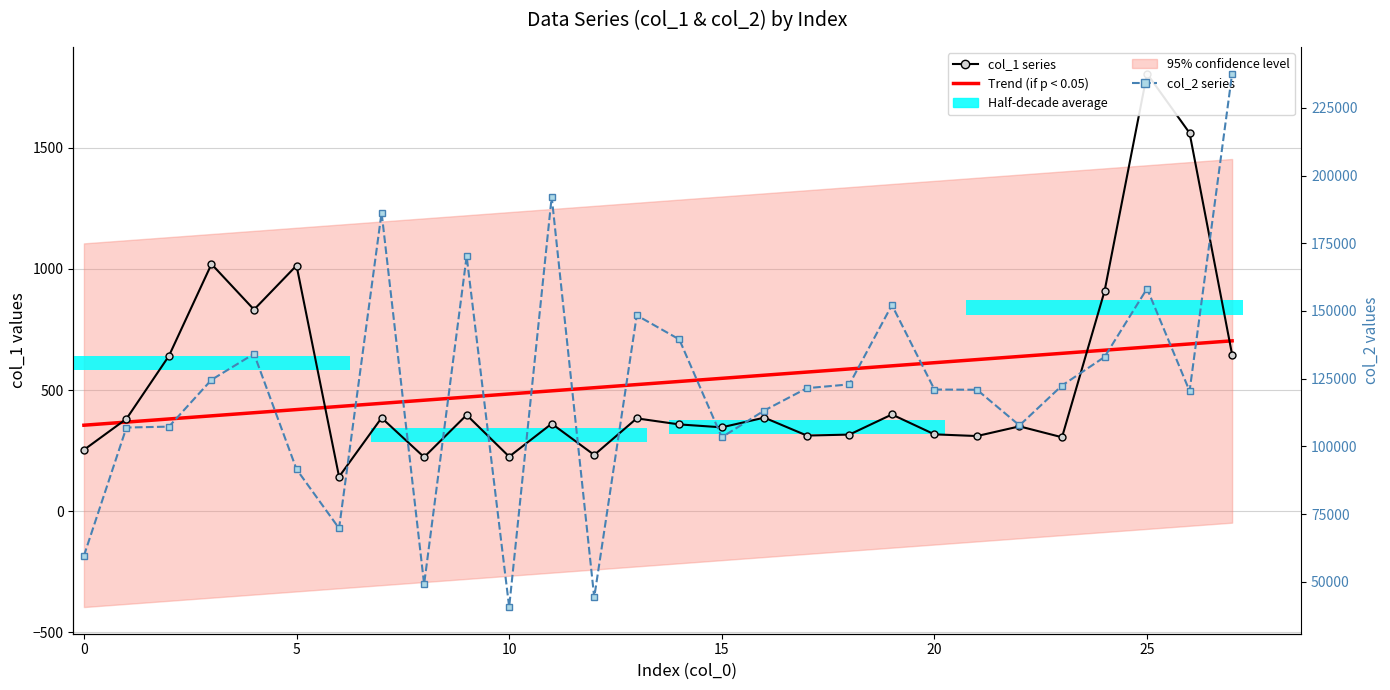

Which category has the highest value across all series?

27